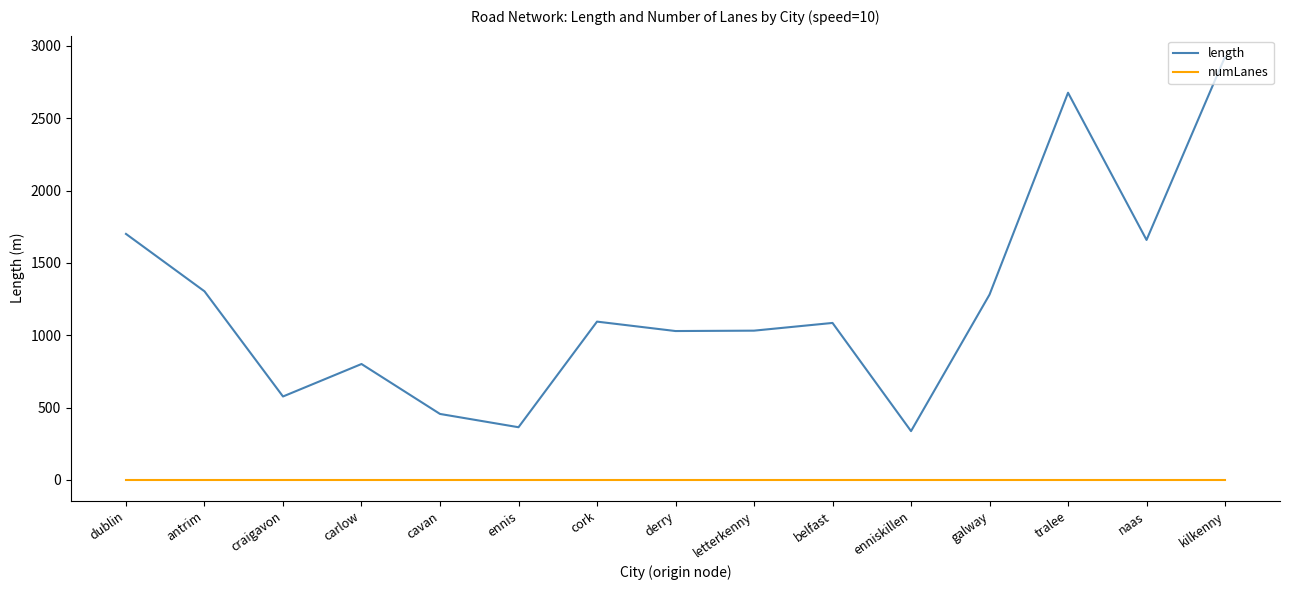

What is the spread (max minus min) of values at galway?

1279.7